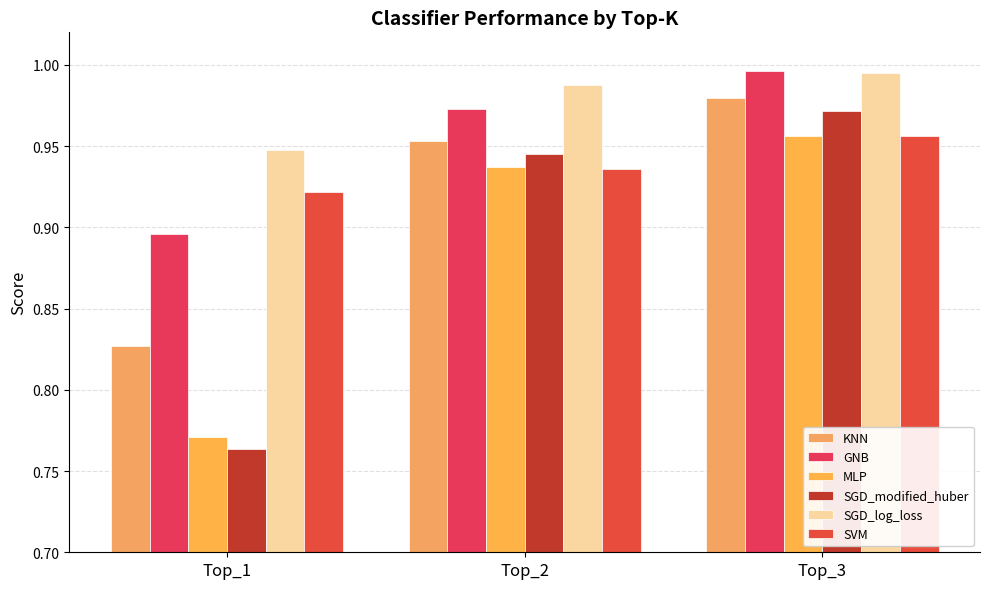

How many groups of bars are there?

3